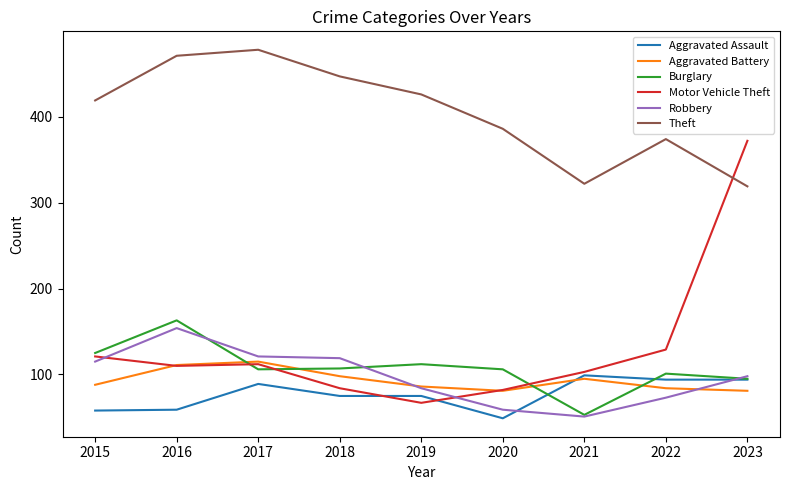

How many categories are shown in the chart?

9